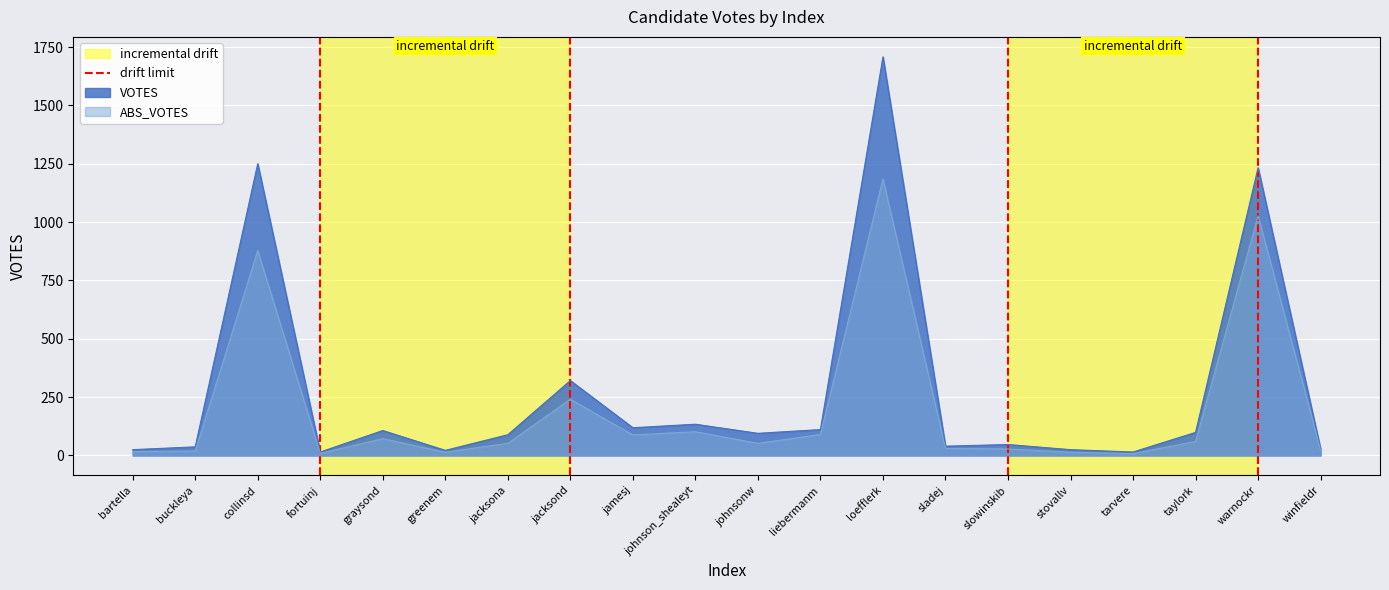

Which category has the highest value in the ABS_VOTES series?

loefflerk